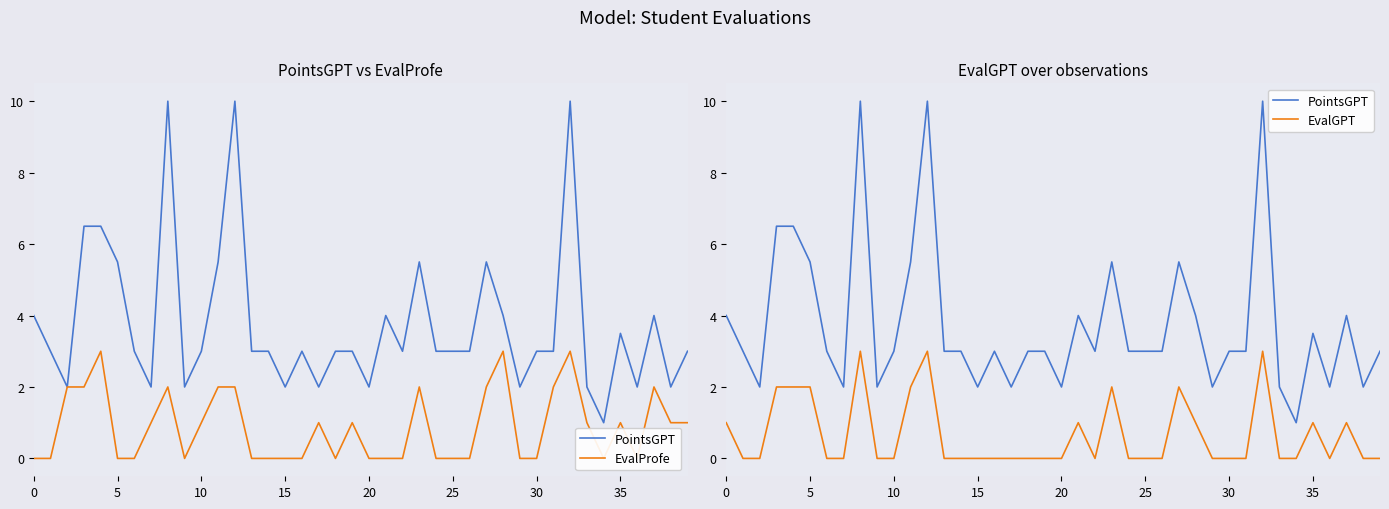

Where do EvalGPT and EvalProfe first cross each other?

20 and 25